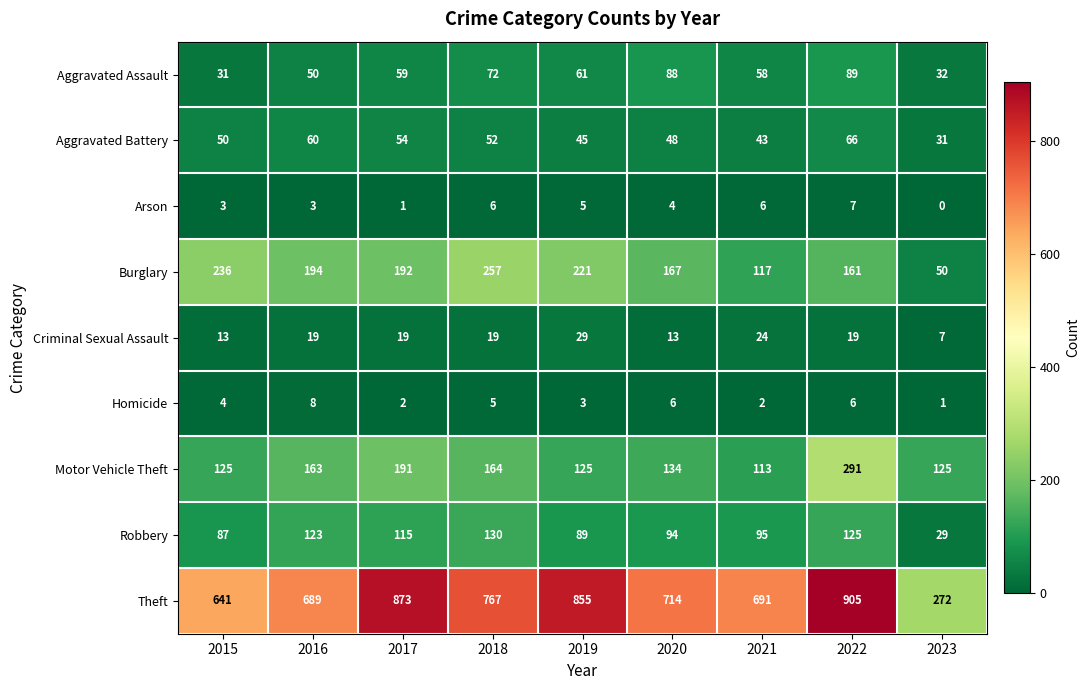

List the series in order of their peak value, lowest first.

Arson, Homicide, Criminal Sexual Assault, Aggravated Battery, Aggravated Assault, Robbery, Burglary, Motor Vehicle Theft, Theft